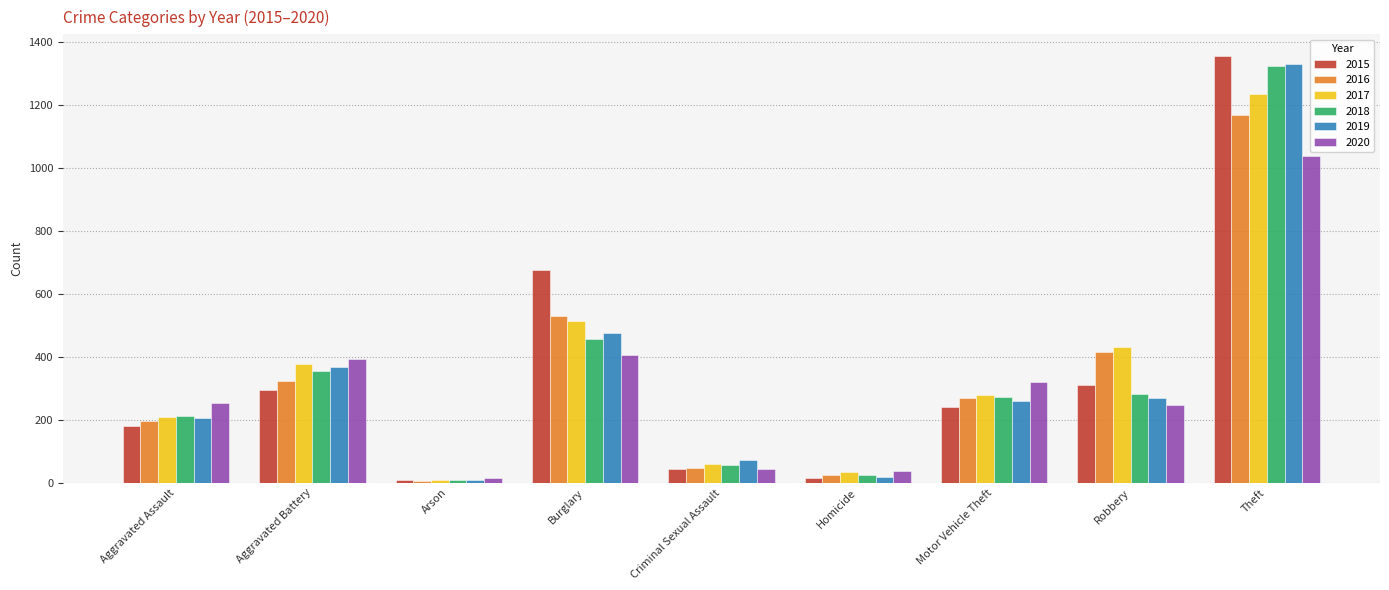

True or false: 2016 has a value of 196 at Aggravated Assault.

True